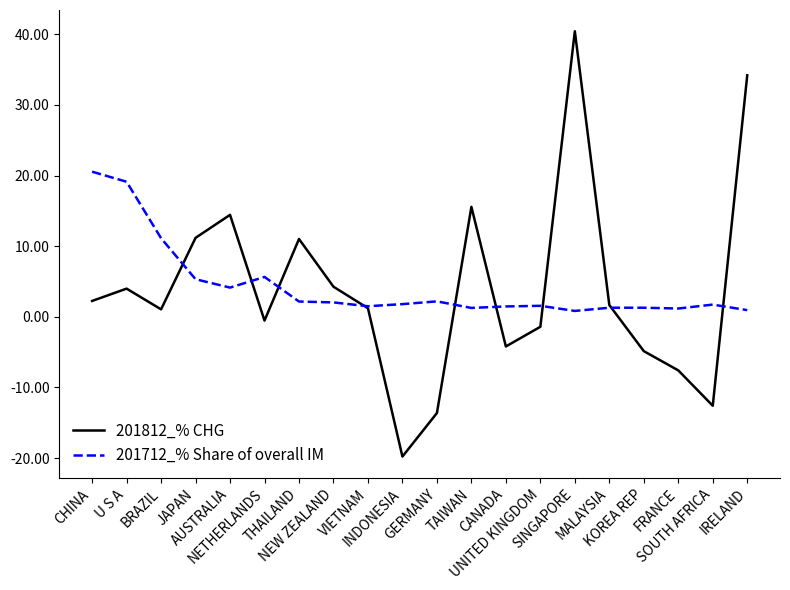

Which series has the widest spread of values?

201812_% CHG